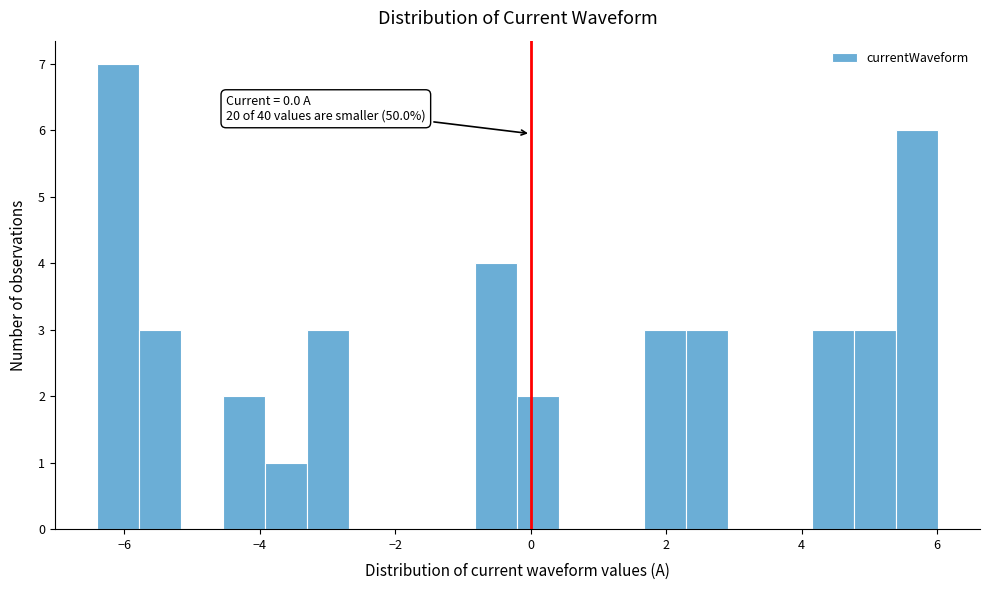

Around what value on the x-axis is the tallest bar? Give the approximate position of its centre, as read against the axis.

-6.0